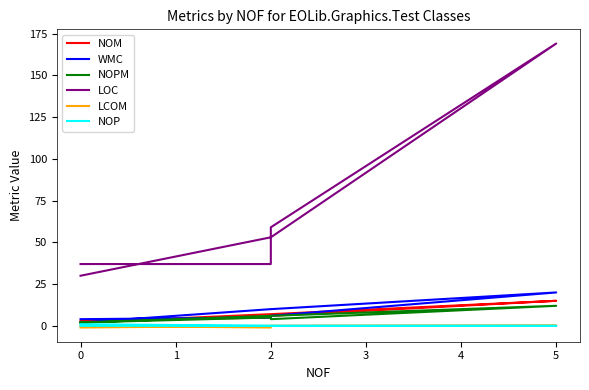

Reading left to right, list all the values displayed in this chart.

NOM: 3.0	5.0	6.0	15.0	7.0	2.0
WMC: 4.0	5.0	6.0	20.0	10.0	2.0
NOPM: 2.0	5.0	4.0	12.0	6.0	2.0
LOC: 37.0	37.0	59.0	169.0	53.0	30.0
LCOM: 0.0	-1.0	0.0	0.1	0.0	-1.0
NOP: 1.0	0.0	0.0	0.0	0.0	0.0